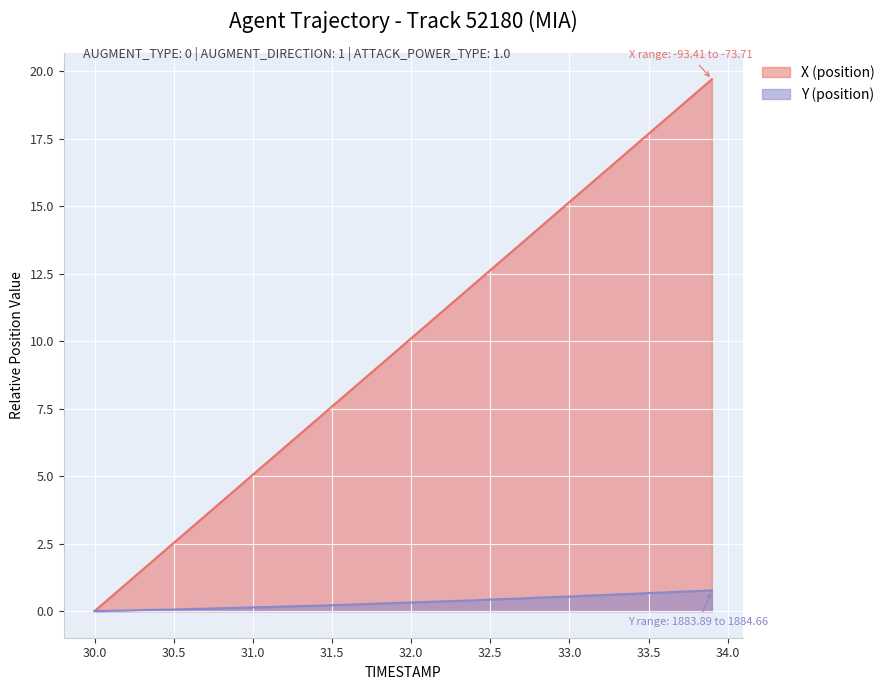

How many values in the X (position) series are below 10?

20